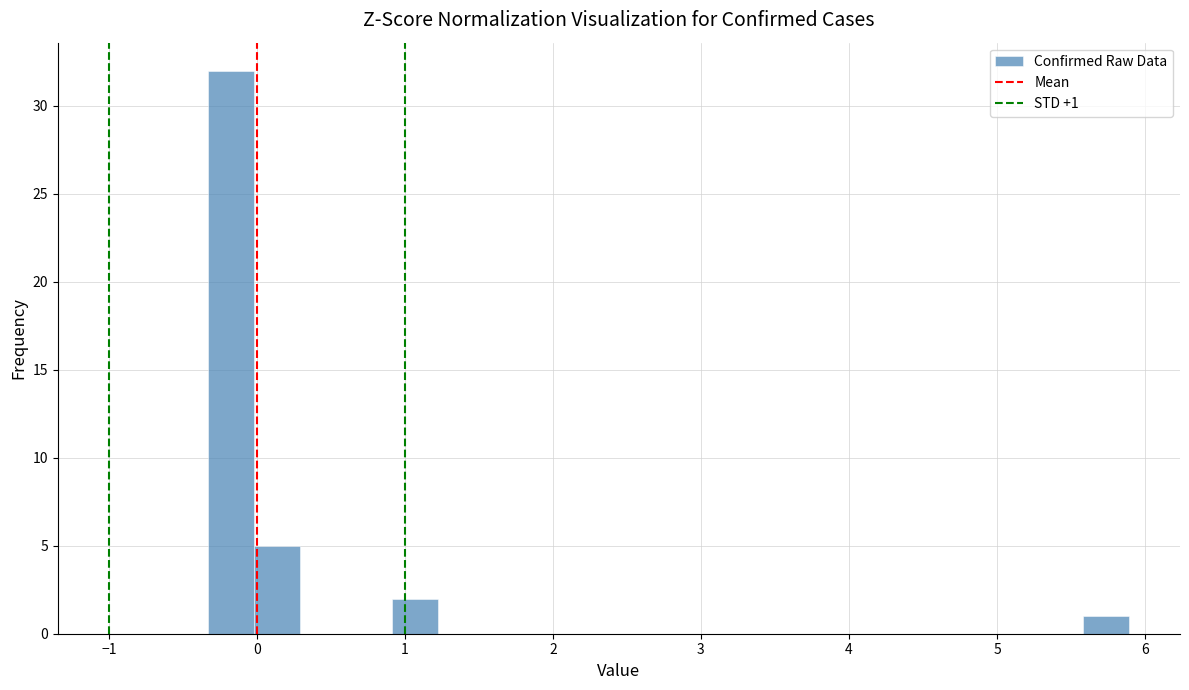

Around what value on the x-axis is the tallest bar? Give the approximate position of its centre, as read against the axis.

-0.2